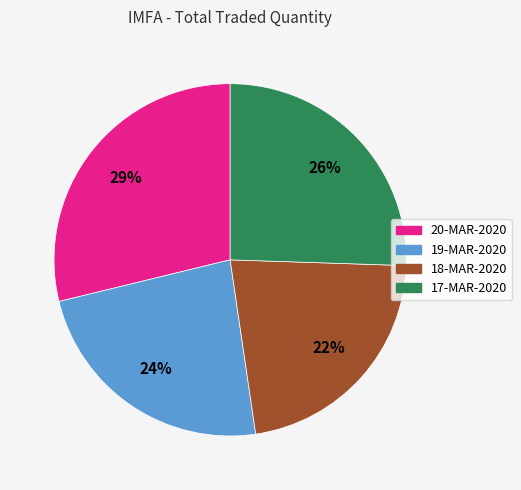

How many segments does this pie chart have?

4